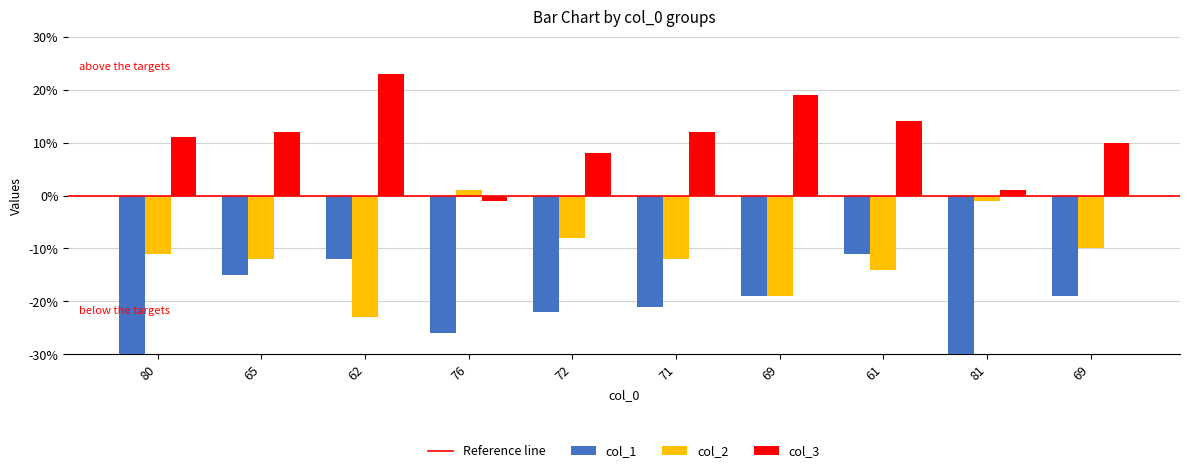

What is the value of the col_3 bar at the 4th from the left?

-1